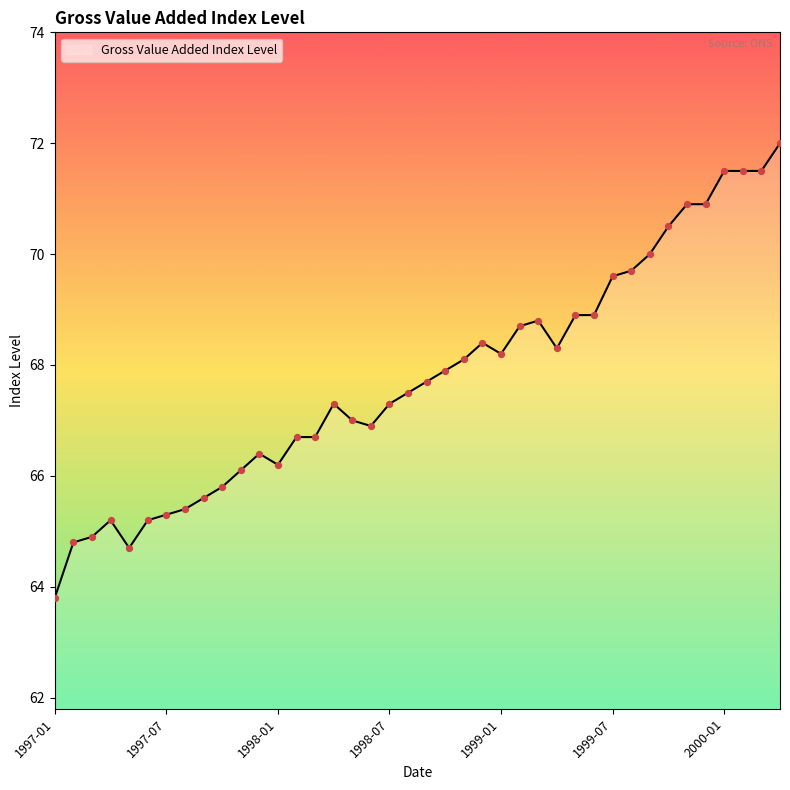

What is the minimum value shown in the chart?

63.8